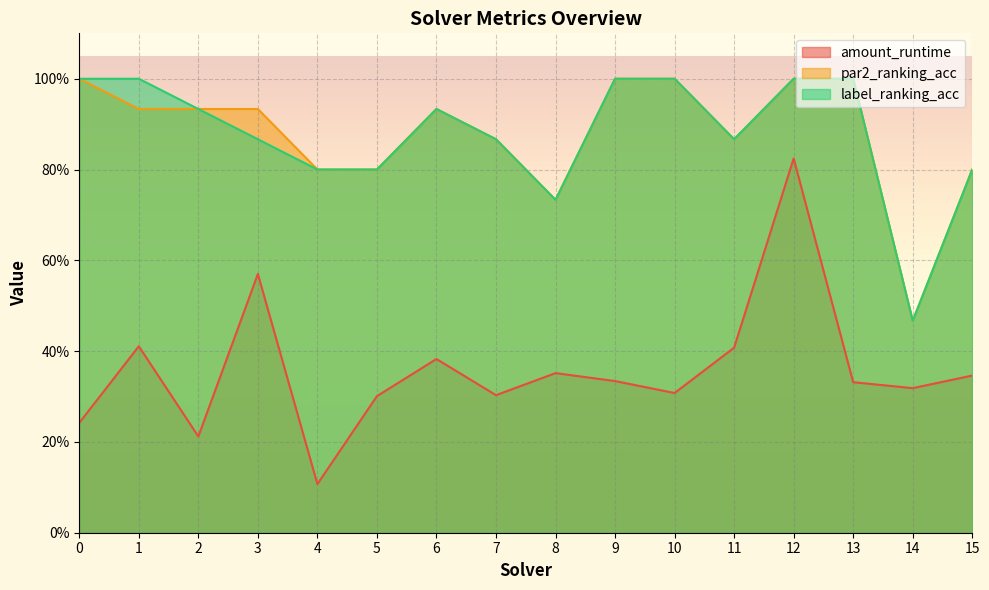

What is the minimum value for label_ranking_acc?

0.5